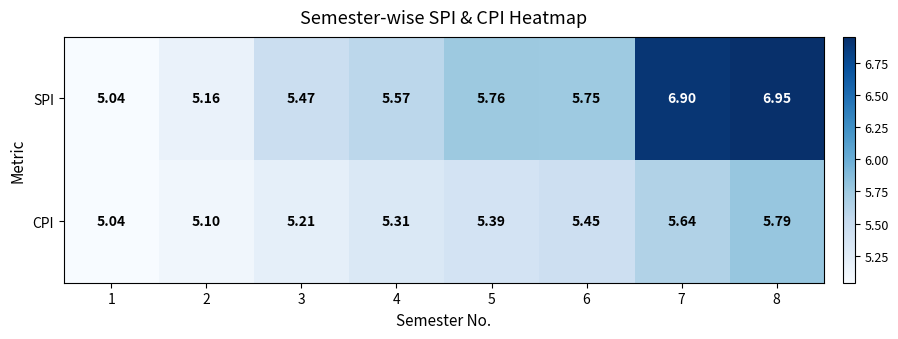

Rank the series at 3 from lowest to highest value.

CPI, SPI